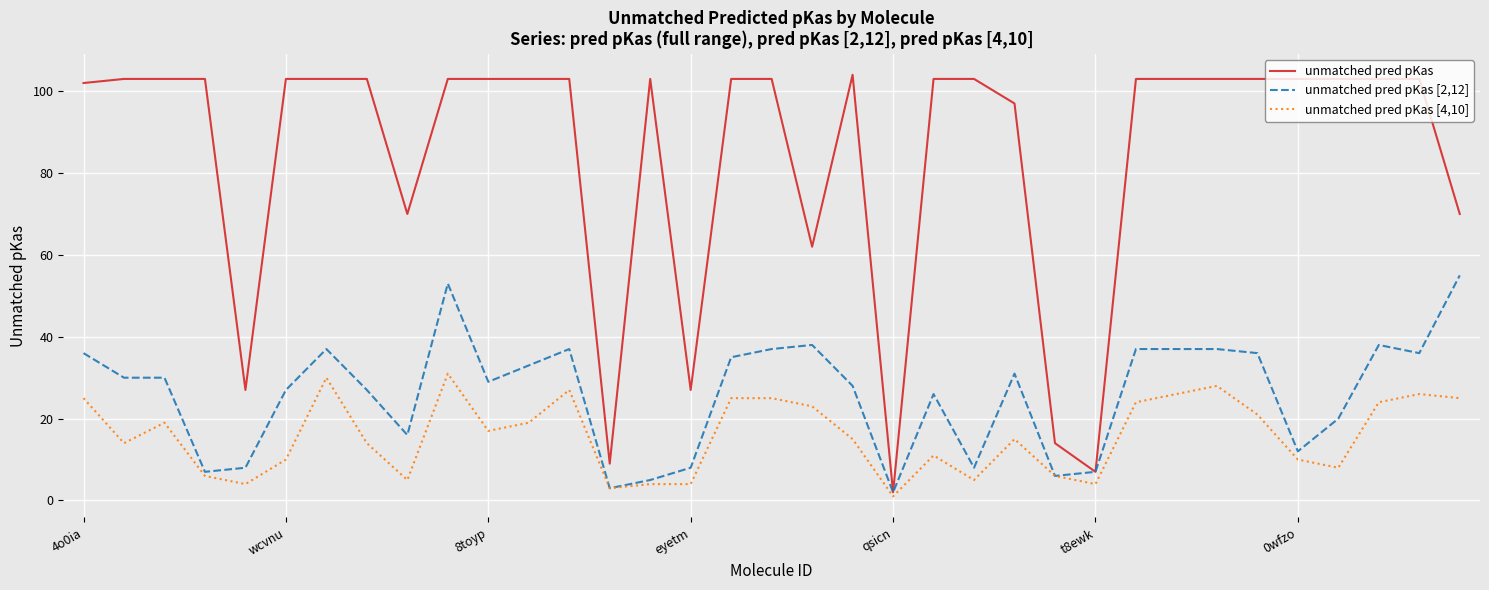

Rank the series by their maximum value, from highest to lowest.

unmatched pred pKas, unmatched pred pKas [2,12], unmatched pred pKas [4,10]